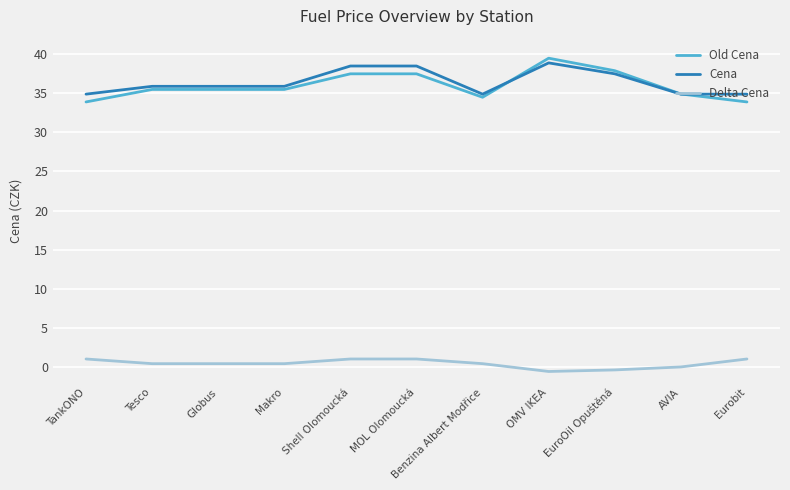

What is the difference between the Cena values at Makro and Shell Olomoucká?

2.6